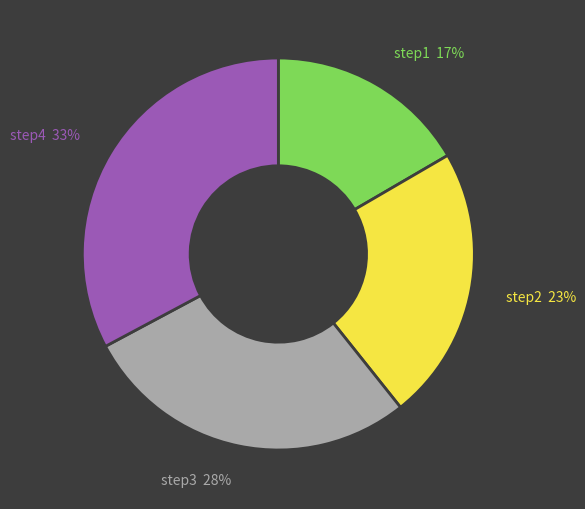

What percentage is the step3 slice, to the nearest percent?

28%